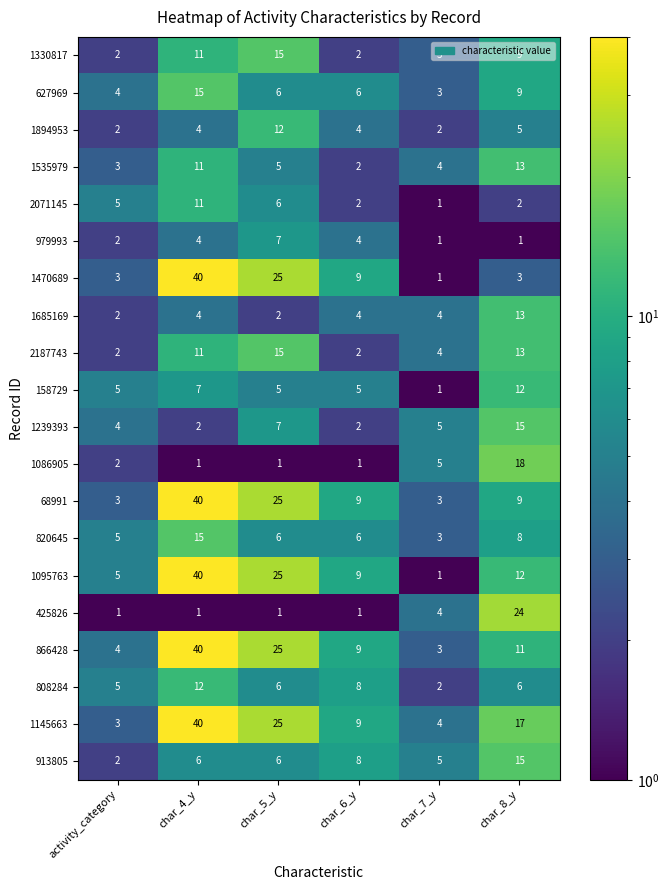

List the labels in order of 1145663 value, smallest first.

activity_category, char_7_y, char_6_y, char_8_y, char_5_y, char_4_y